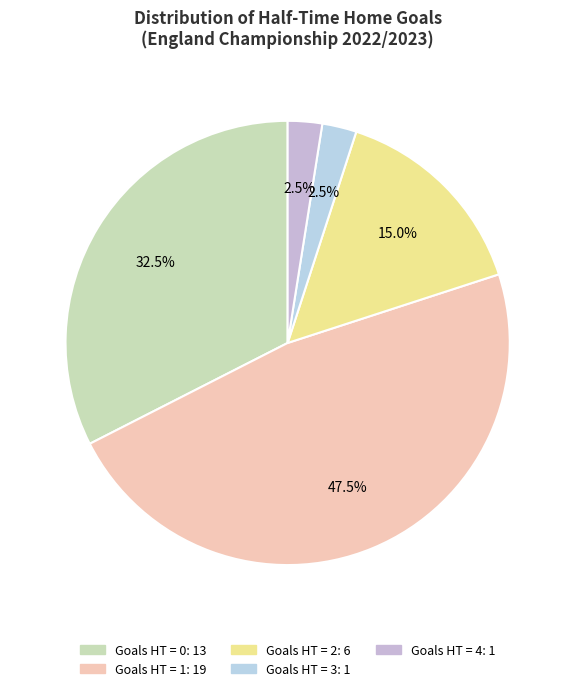

Which category has the smallest portion of the pie?

4